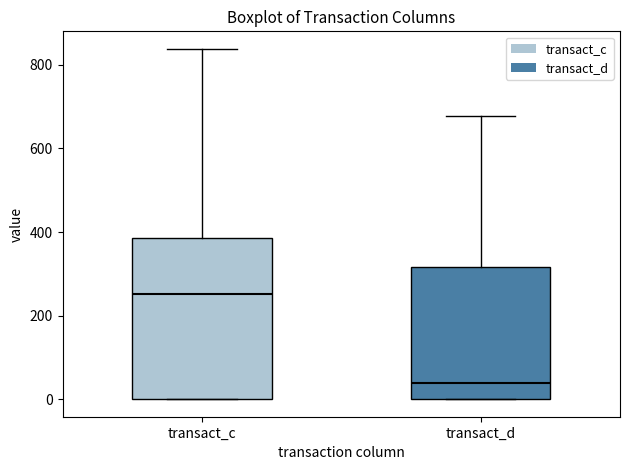

Reading left to right, read every box against the y-axis: the position of its median line, the range the box covers, and the ends of its whiskers. The values are not printed on the chart, so give them approximately, as read against the axis.

transact_c: median 260, box 0 to 380, whiskers 0 to 840
transact_d: median 40, box 0 to 320, whiskers 0 to 680